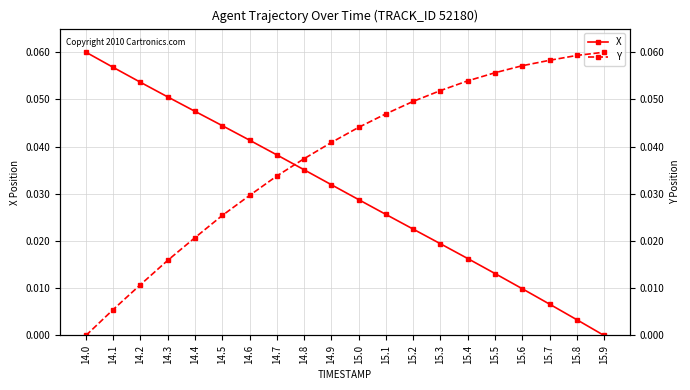

Reading left to right, extract all data points from this chart.

X: 0.1	0.1	0.1	0.1	0.0	0.0	0.0	0.0	0.0	0.0	0.0	0.0	0.0	0.0	0.0	0.0	0.0	0.0	0.0	0.0
Y: 0.0	0.0	0.0	0.0	0.0	0.0	0.0	0.0	0.0	0.0	0.0	0.0	0.0	0.1	0.1	0.1	0.1	0.1	0.1	0.1